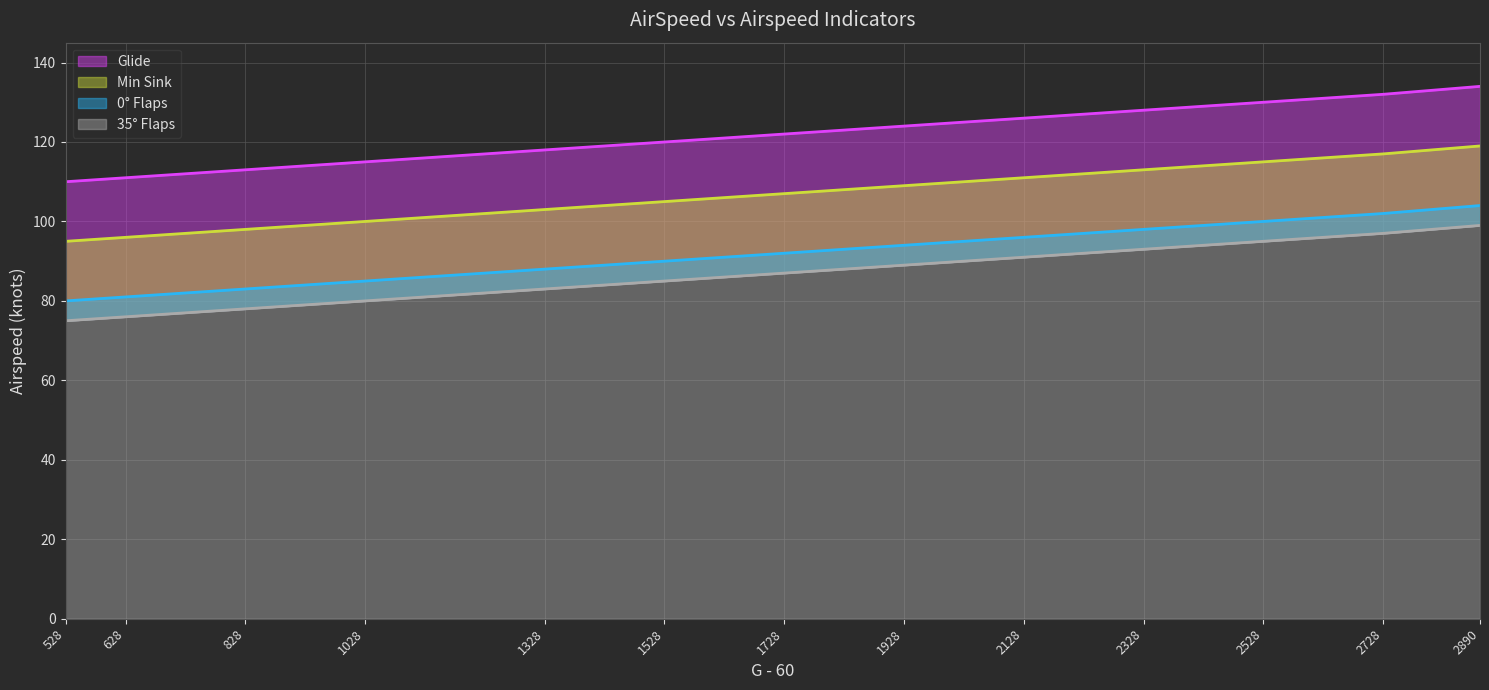

The value of Min Sink at 828 is 163. True or false?

False